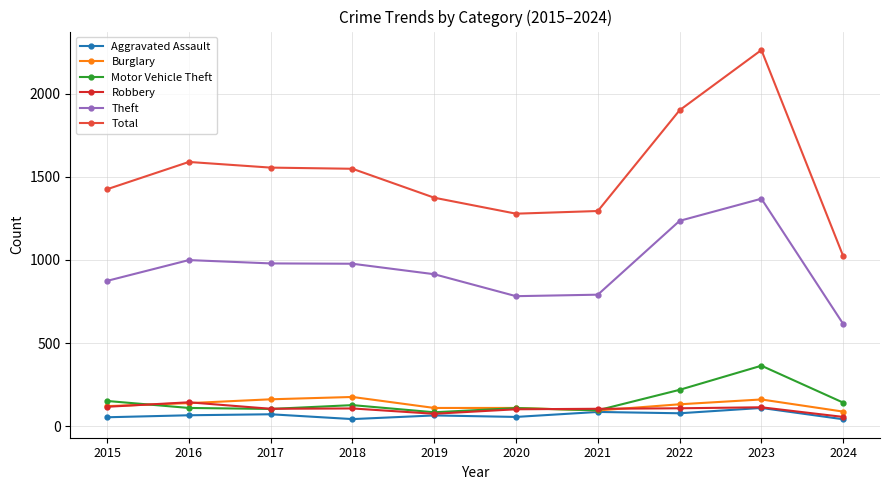

The Theft series shows 1368 at 2023. True or false?

True